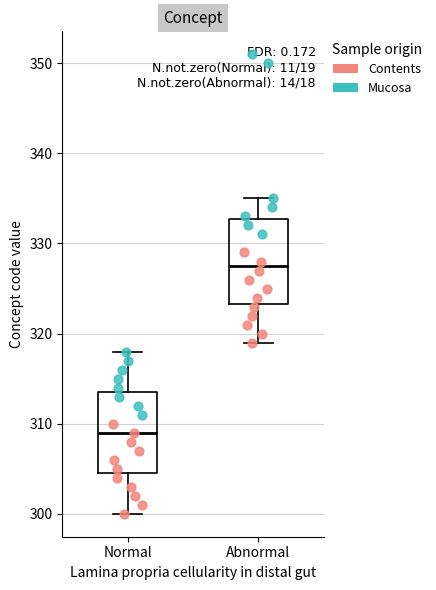

Reading left to right, read every box against the y-axis: the position of its median line, the range the box covers, and the ends of its whiskers. The values are not printed on the chart, so give them approximately, as read against the axis.

Normal: median 309, box 305 to 314, whiskers 300 to 318
Abnormal: median 328, box 323 to 333, whiskers 319 to 335